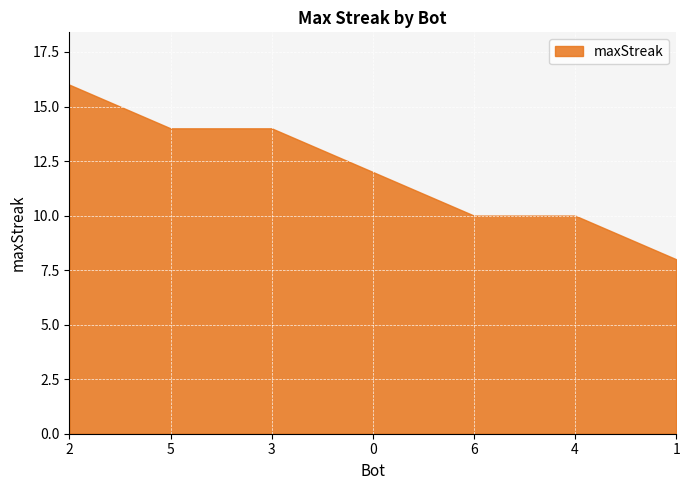

What is the greatest value displayed?

16